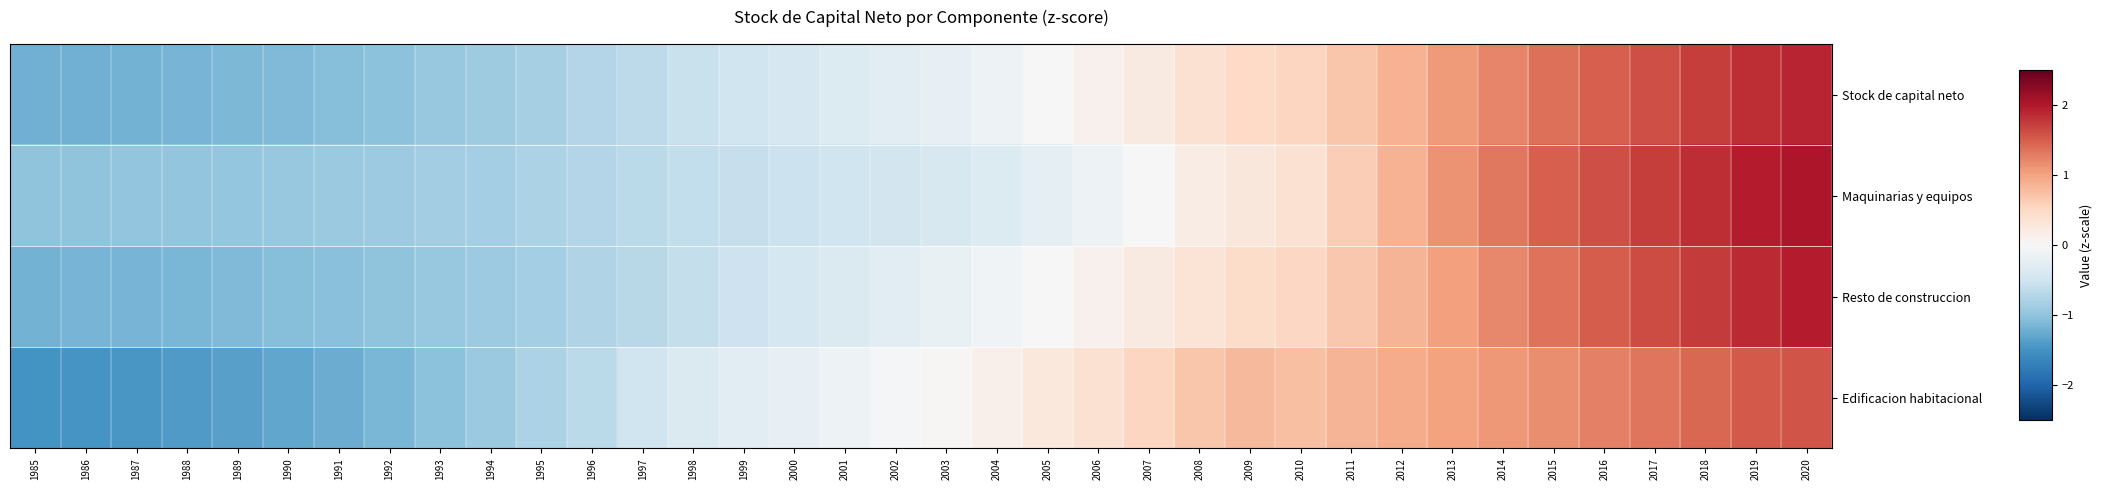

At which category is the sum across all series the highest?

2020